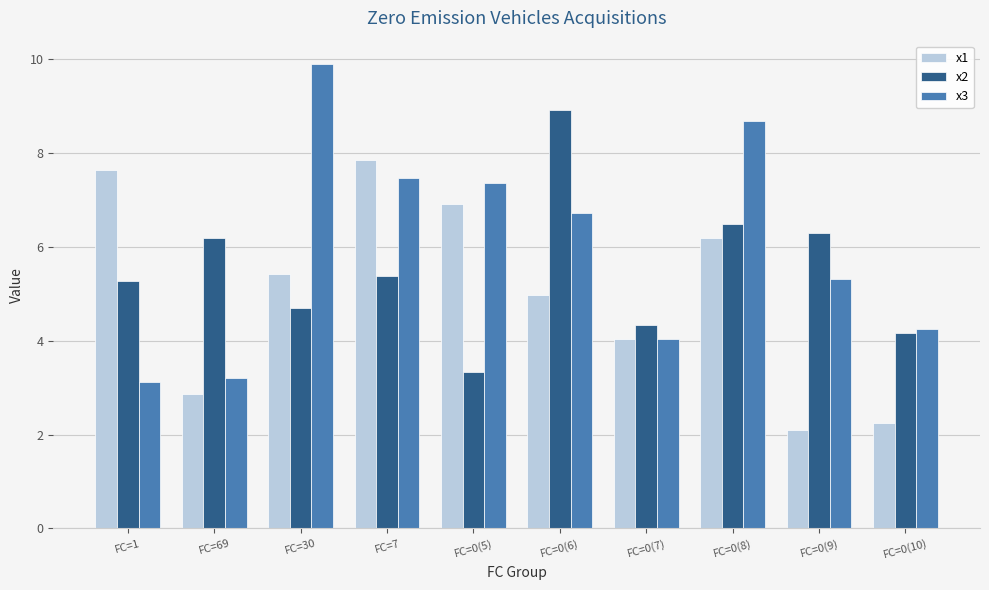

What is the label of the 2nd bar from the left?

FC=69